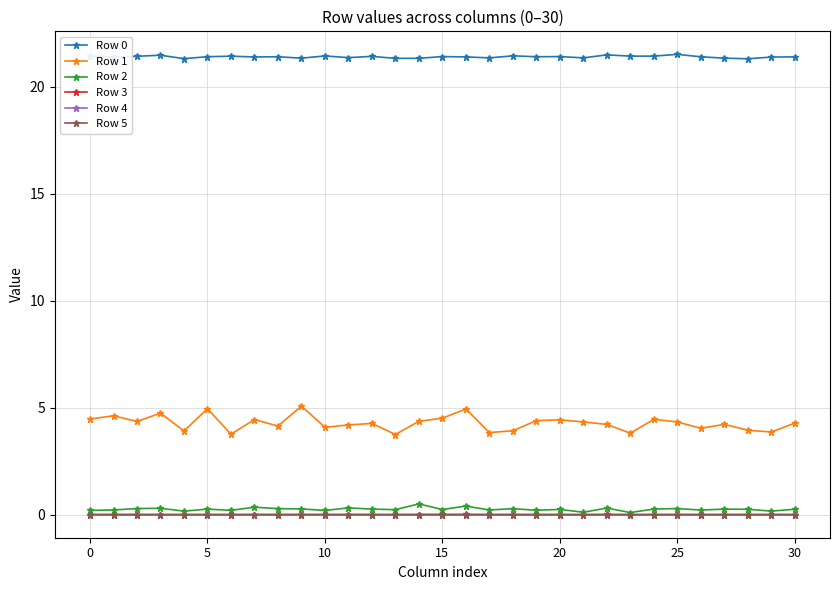

True or false: Row 0 and Row 4 cross at least once.

False